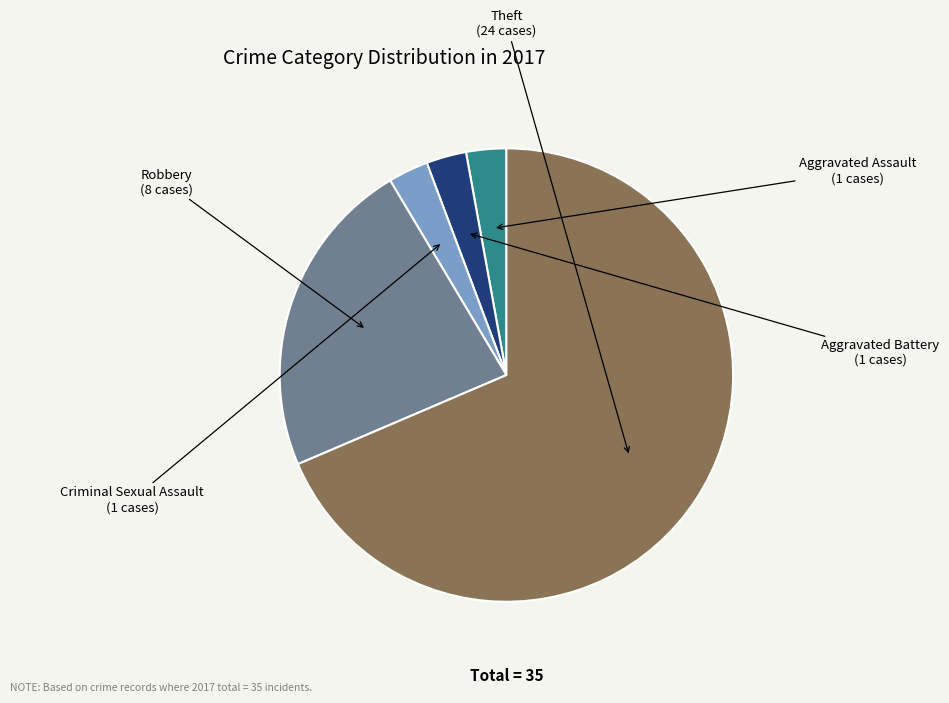

Do Theft and Aggravated Assault together represent more than half of the pie?

Yes